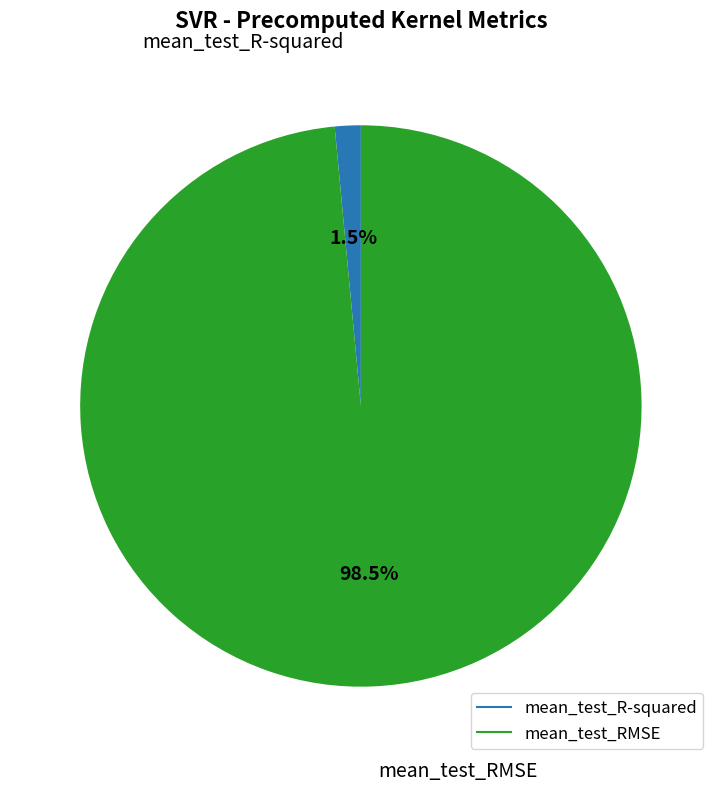

Does mean_test_R-squared represent more than half of the total?

No